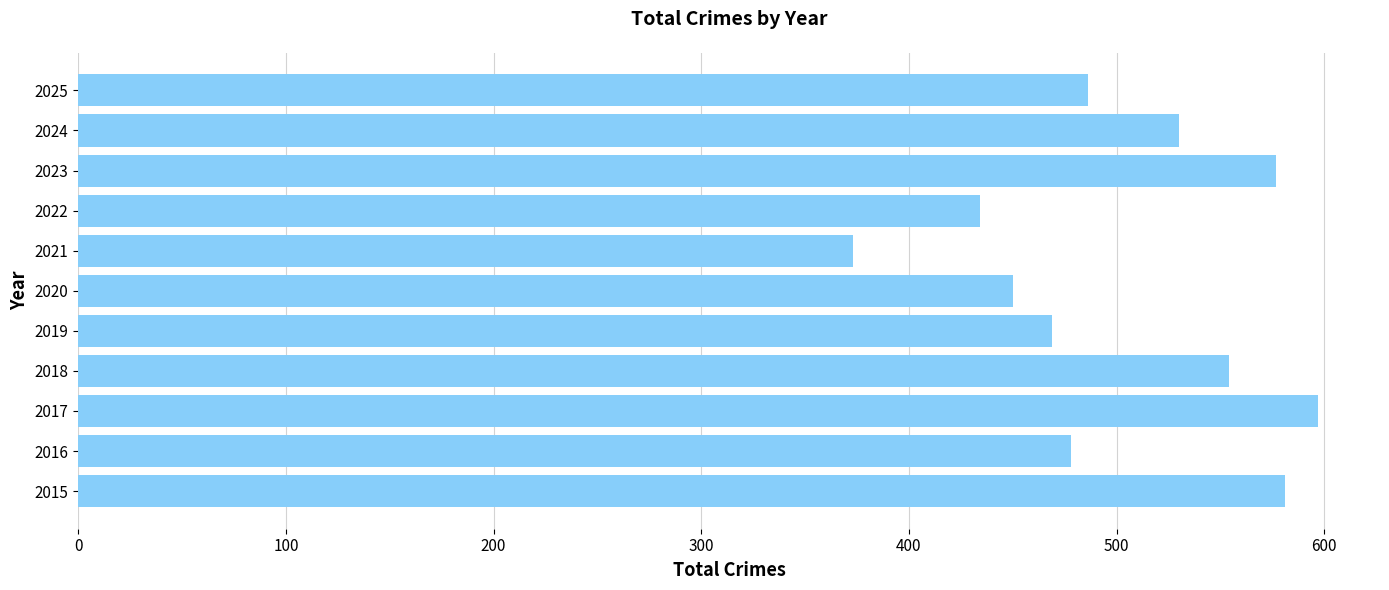

How many bars are there in total?

11